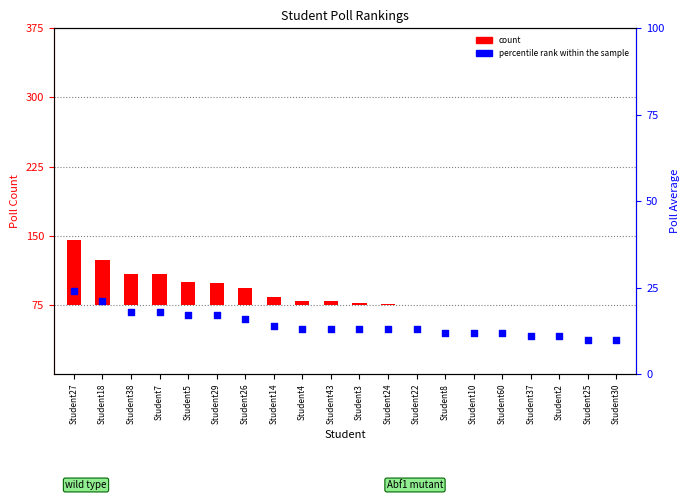

Which series reaches the minimum Y coordinate?

count